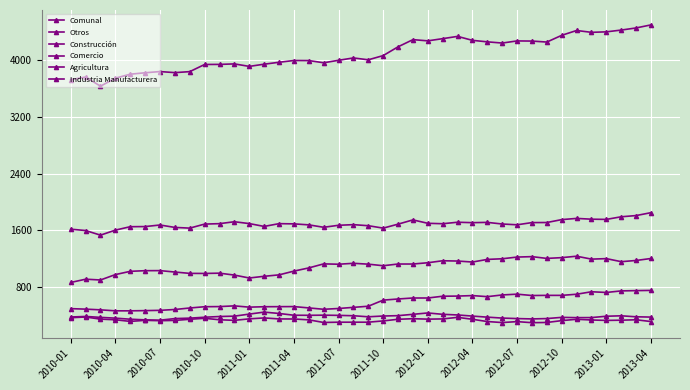

Does the chart have visible grid lines?

Yes